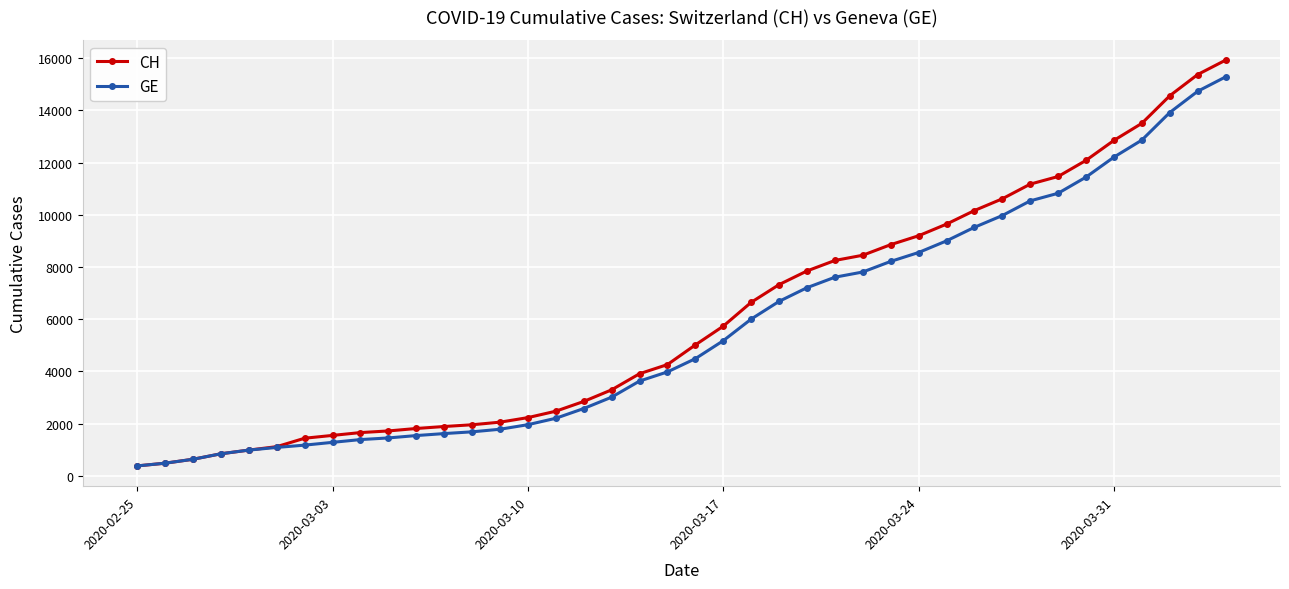

What is the minimum value for CH?

375